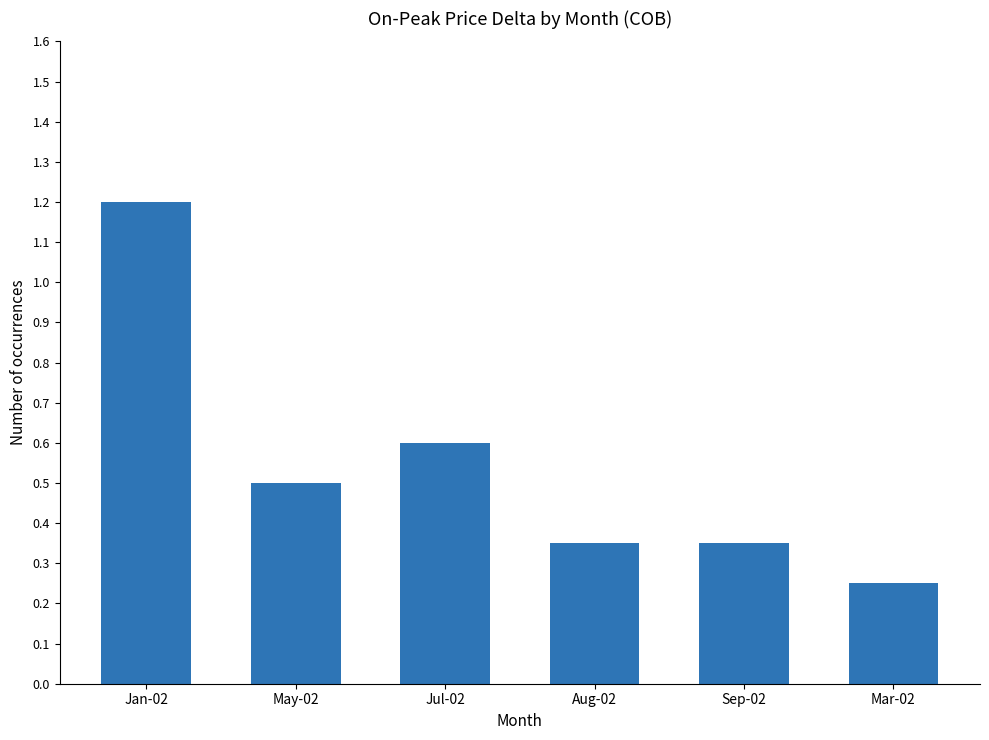

Which category has the lowest value across all series?

Mar-02